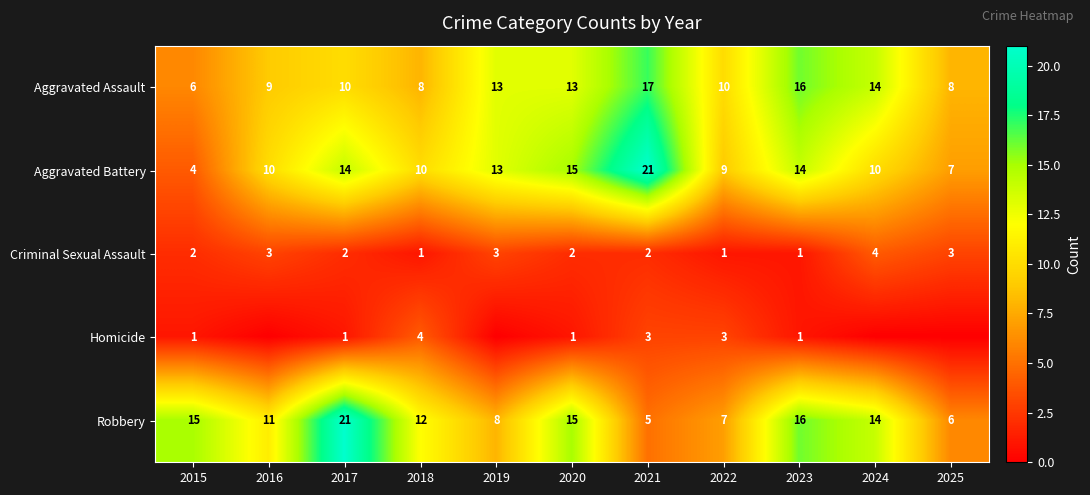

Which label corresponds to the largest value in the chart?

2021